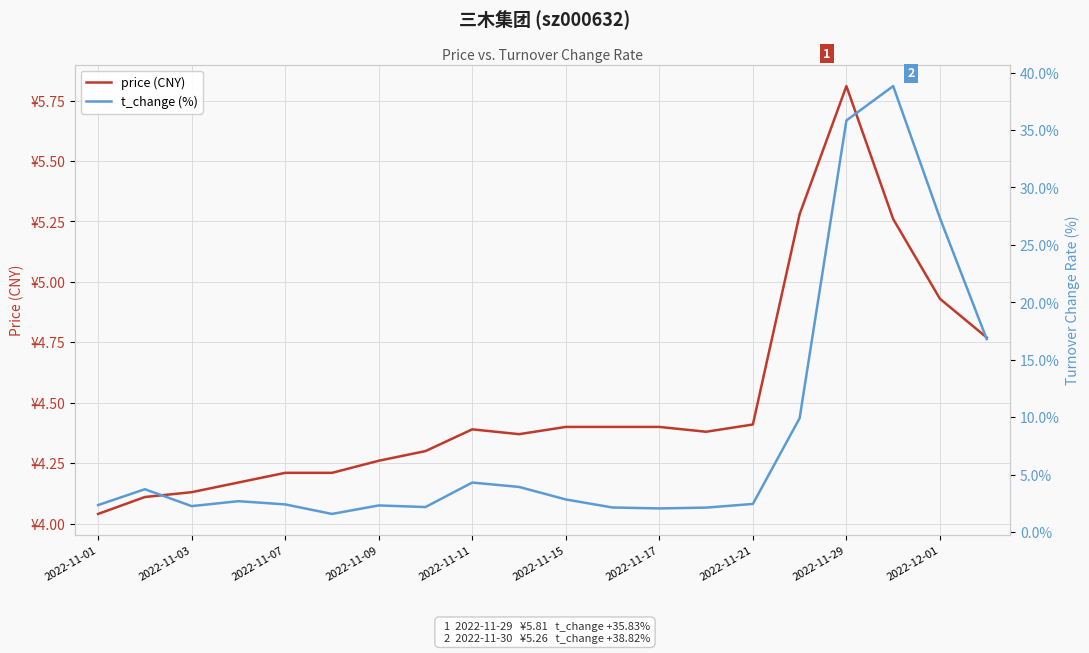

The value of price (CNY) at 2022-12-01 is 4.9. True or false?

True